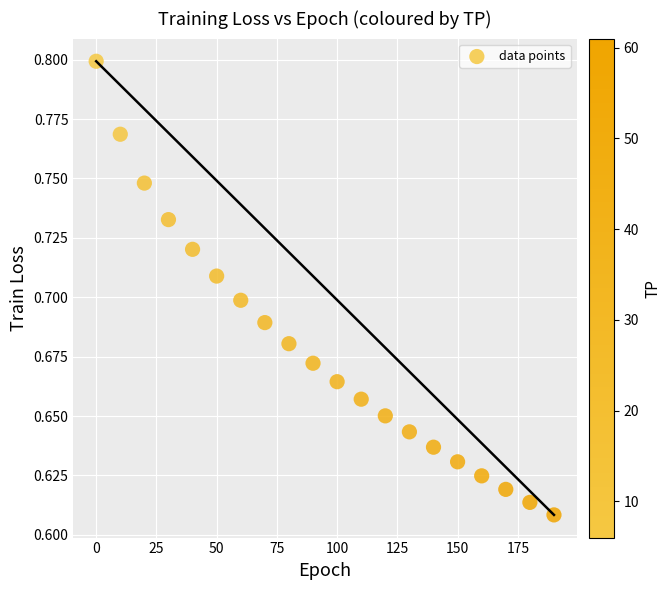

What is the range of X values (max minus min)?

190.0